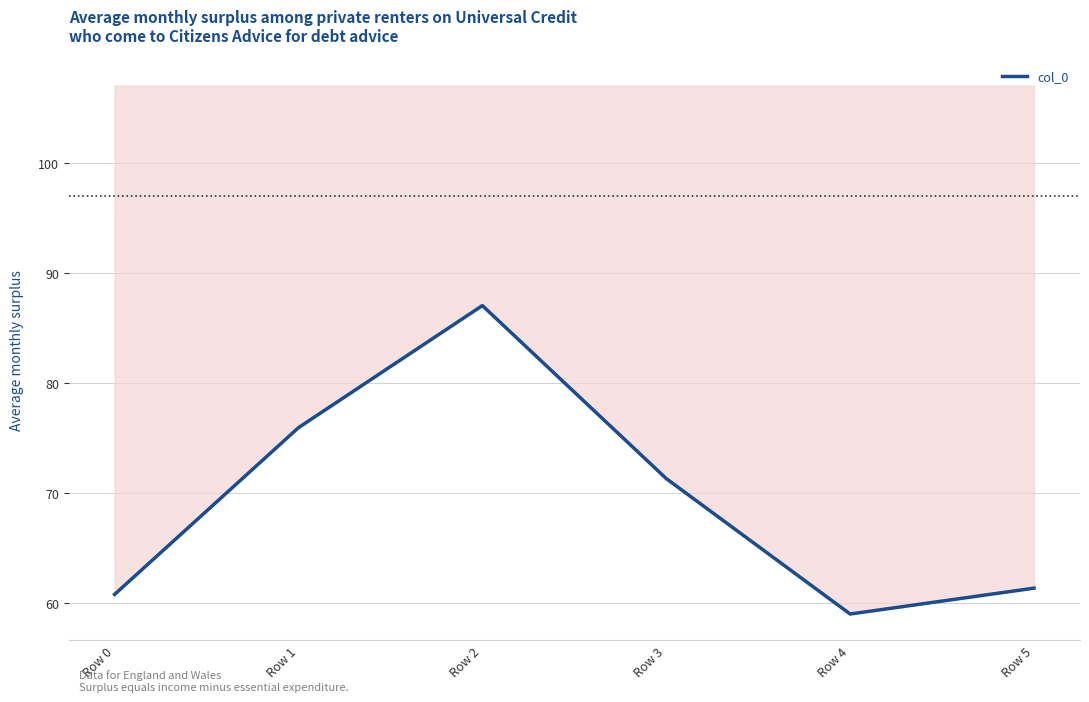

Rank the categories by value from lowest to highest.

Row 4, Row 0, Row 5, Row 3, Row 1, Row 2